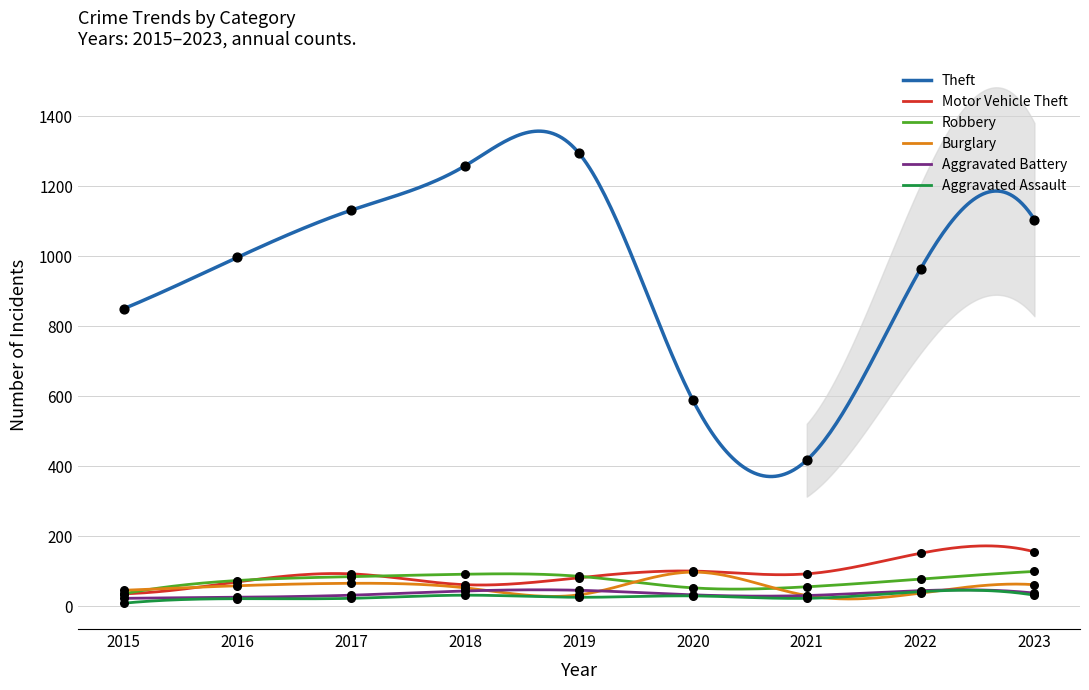

What is the total value across all series at 2022?

1314